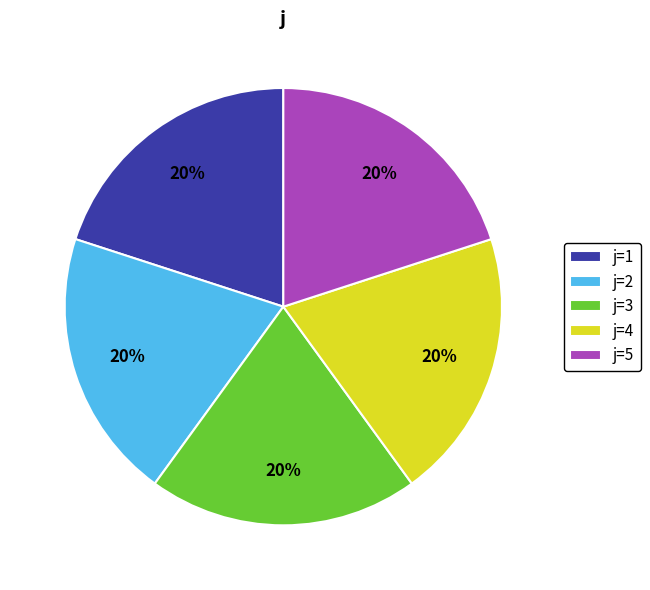

To the nearest percent, what is the average slice percentage?

20%